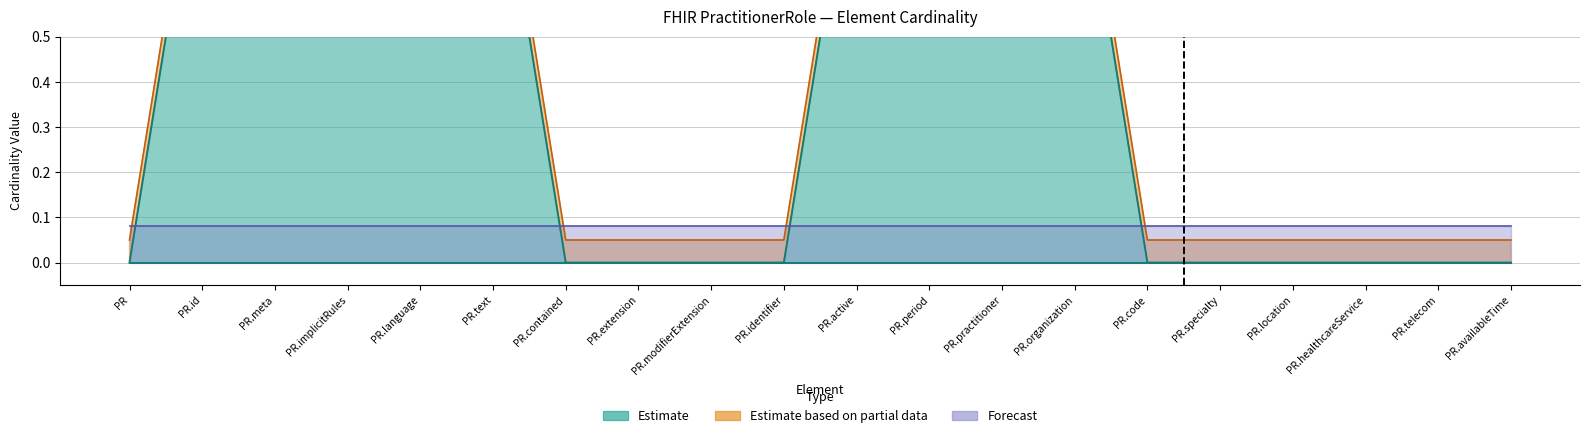

What is the label of the 12th point from the right?

PR.modifierExtension